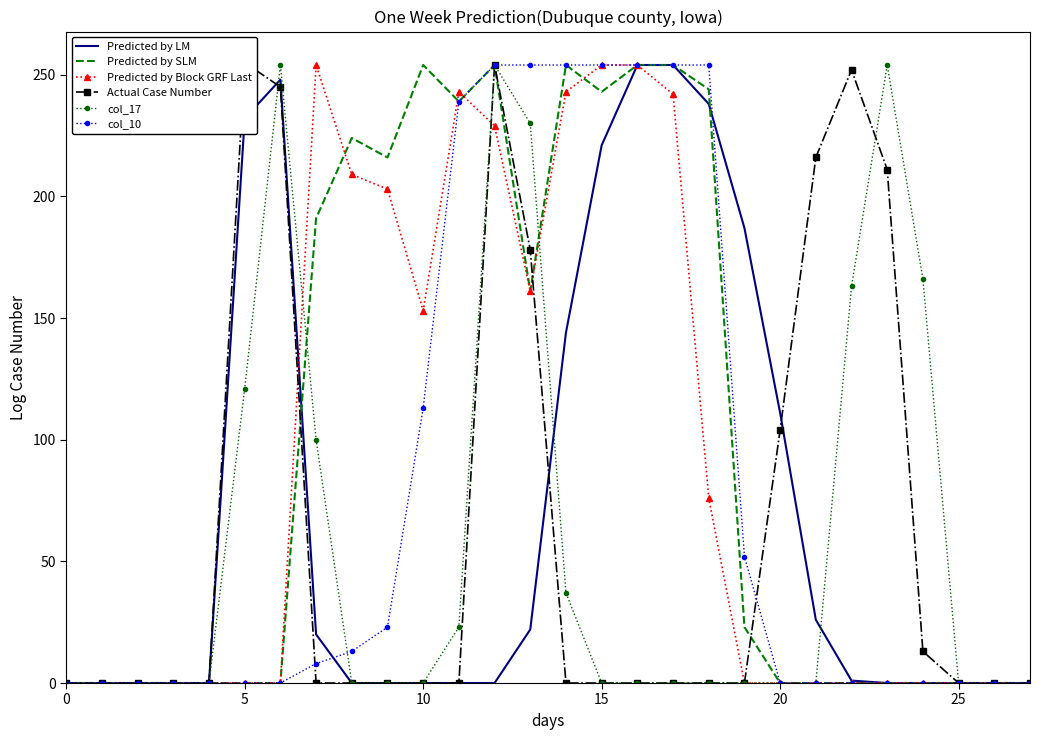

Which has a higher value, 11 or 10?

11